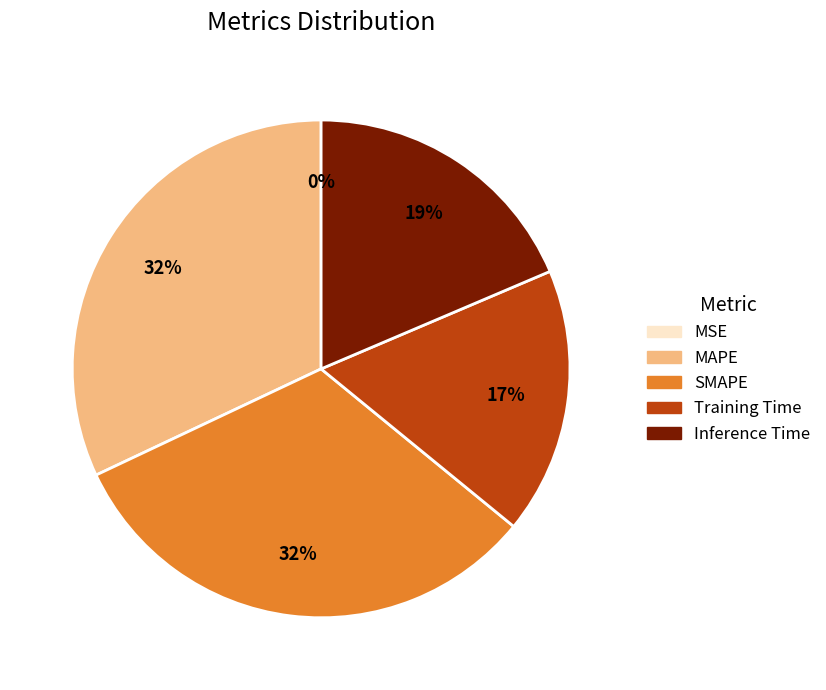

True or false: Training Time accounts for 17% of the total.

True